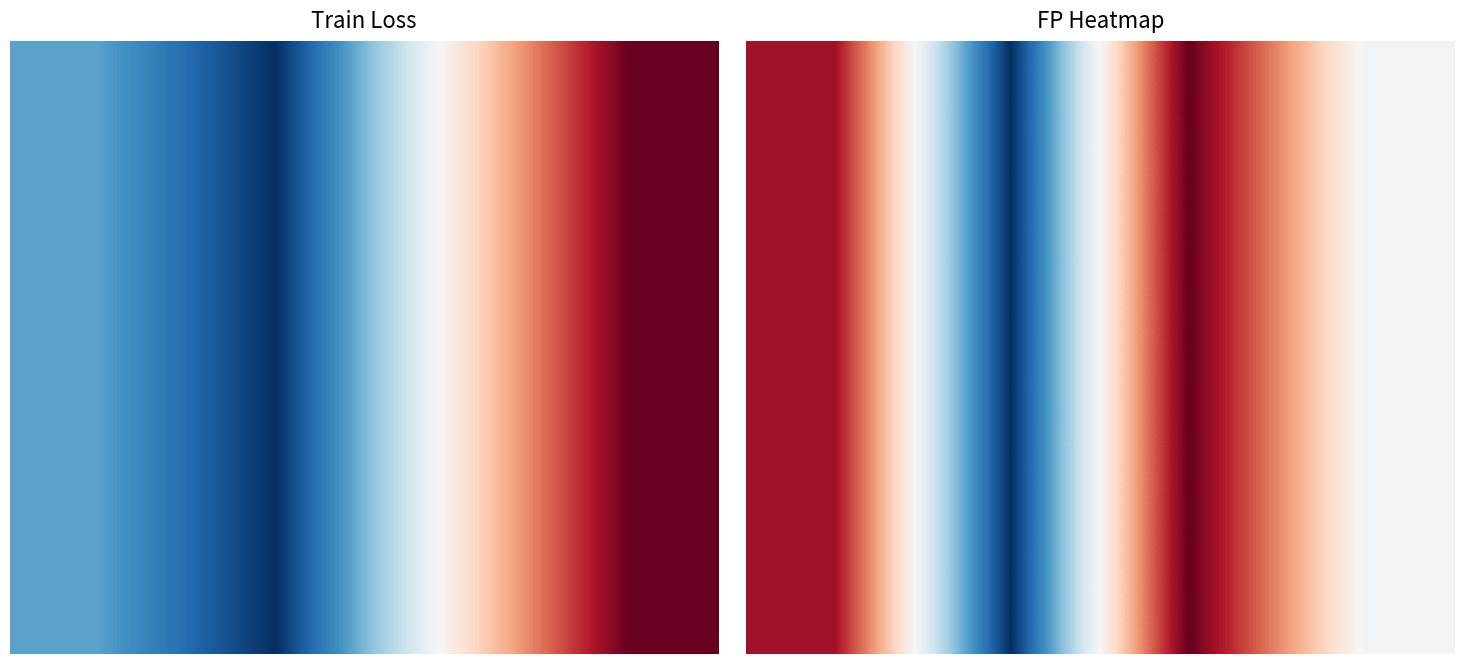

What is the total value across all series at 1?

446.7